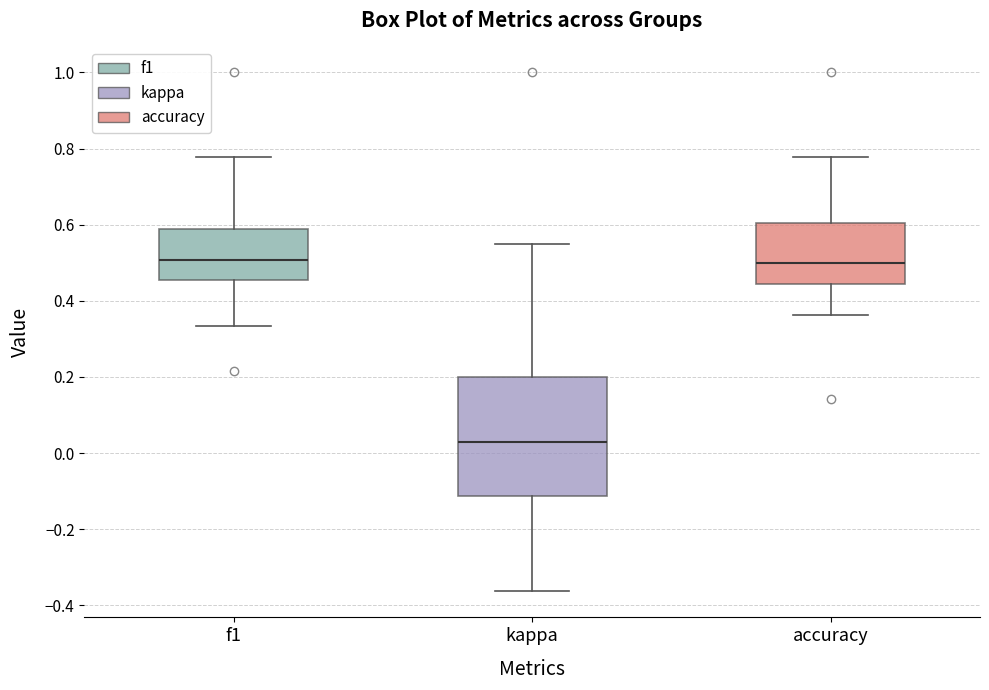

Which box has the lowest median line?

kappa